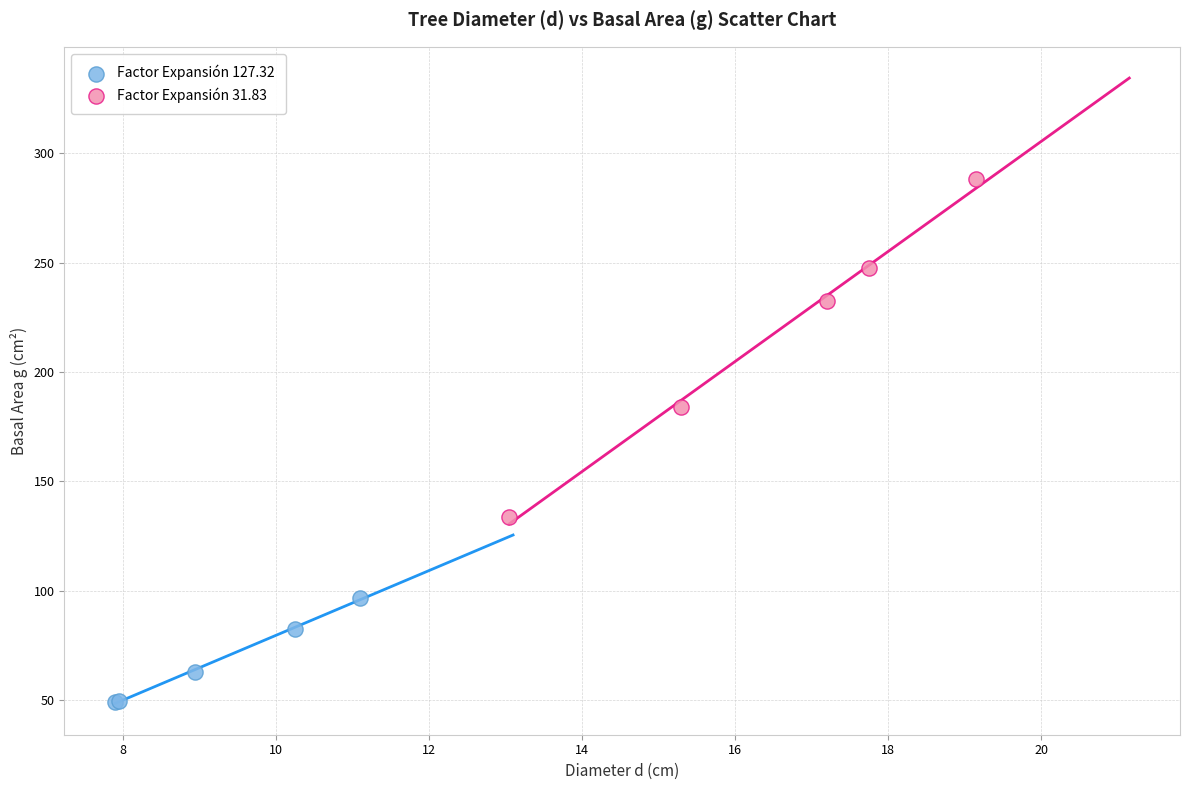

Which series contains the lowest Y value?

Factor Expansión 127.32